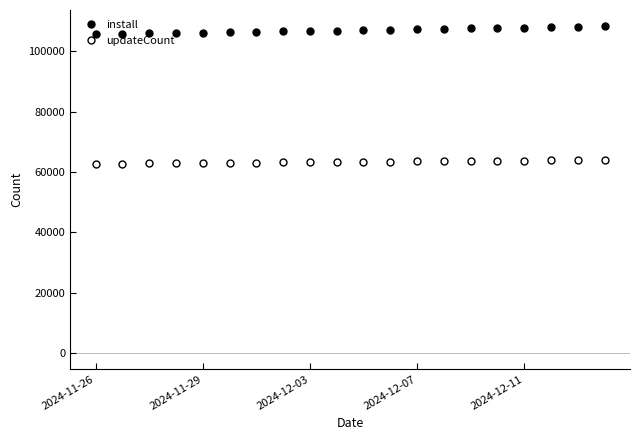

True or false: install and updateCount cross at least once.

False